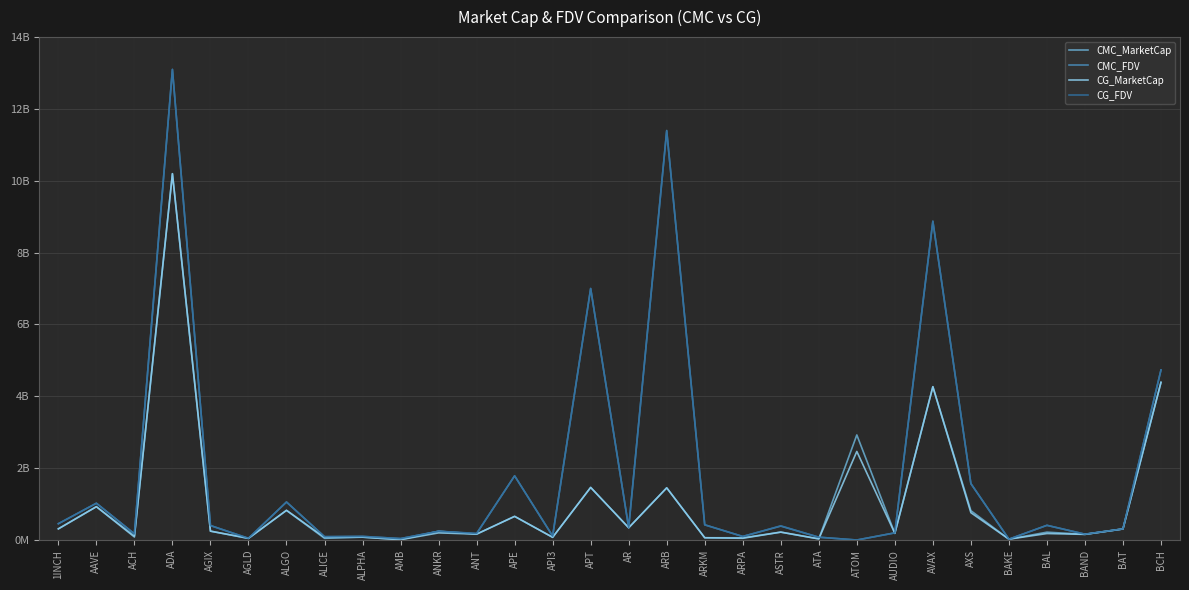

Does the chart have visible grid lines?

Yes